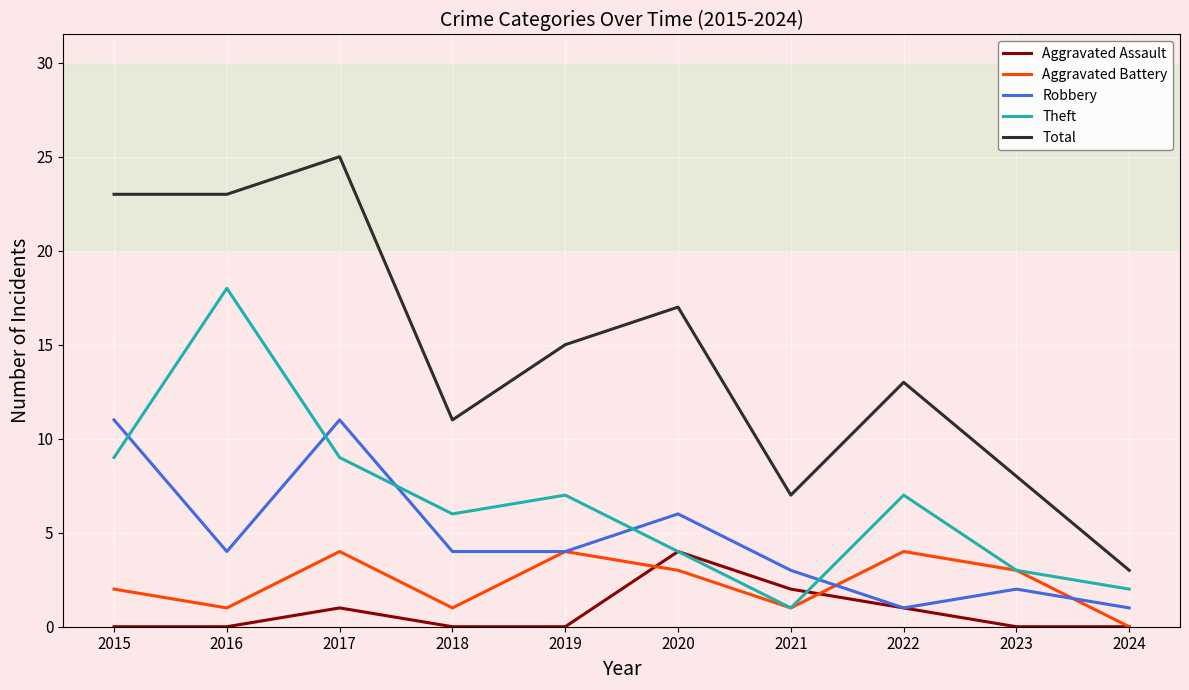

Which series changed the most between 2022 and 2023?

Total